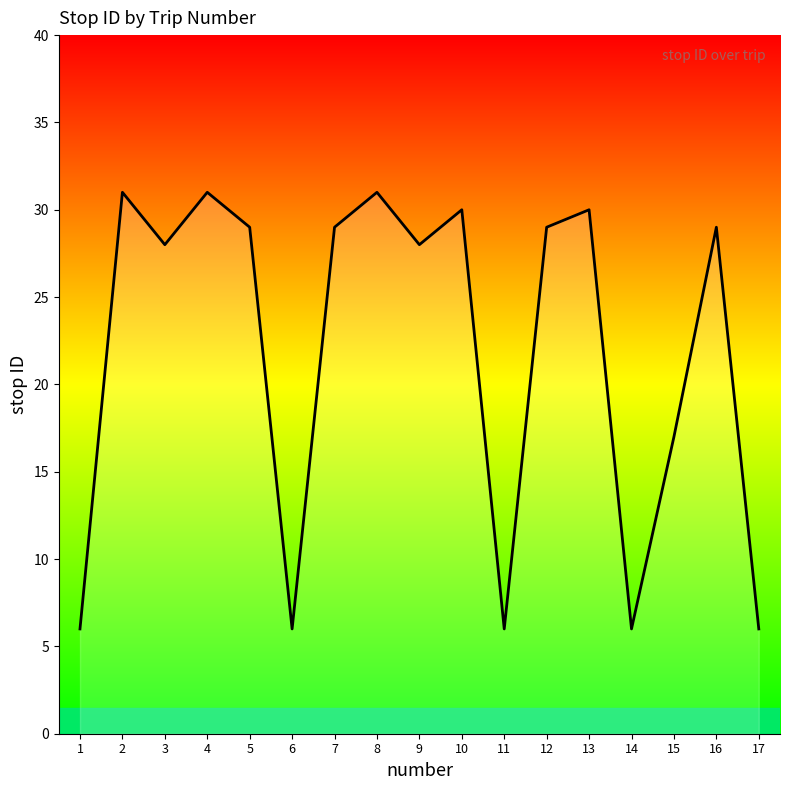

Is it true that the value at 6 is 6?

True